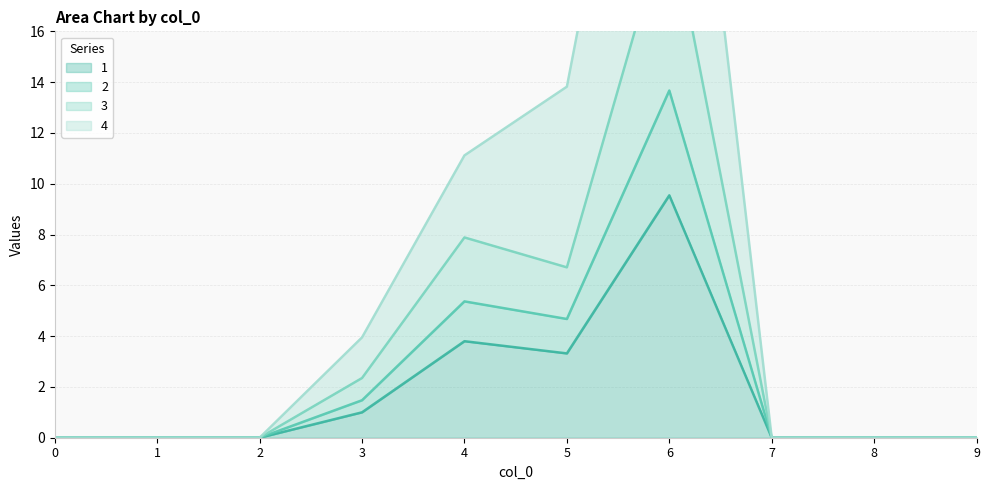

What is the maximum value for 1?

9.5